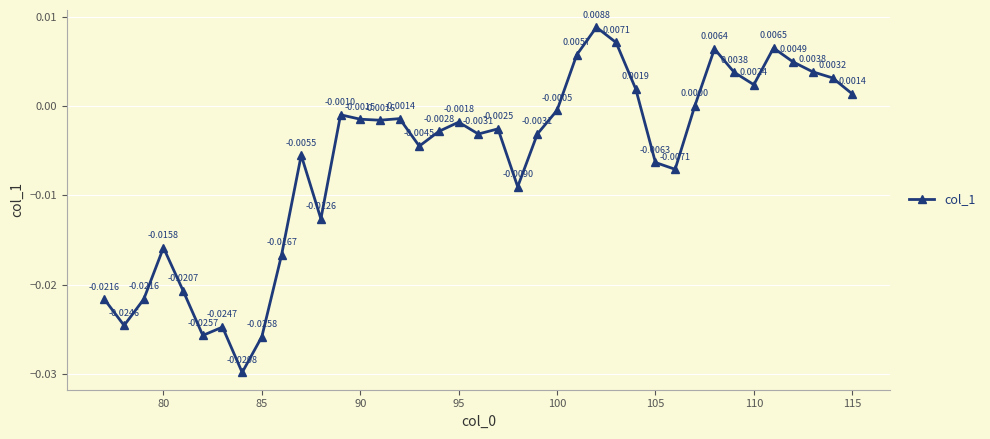

How many interior local peaks (higher than both neighbors) does the data have?

10